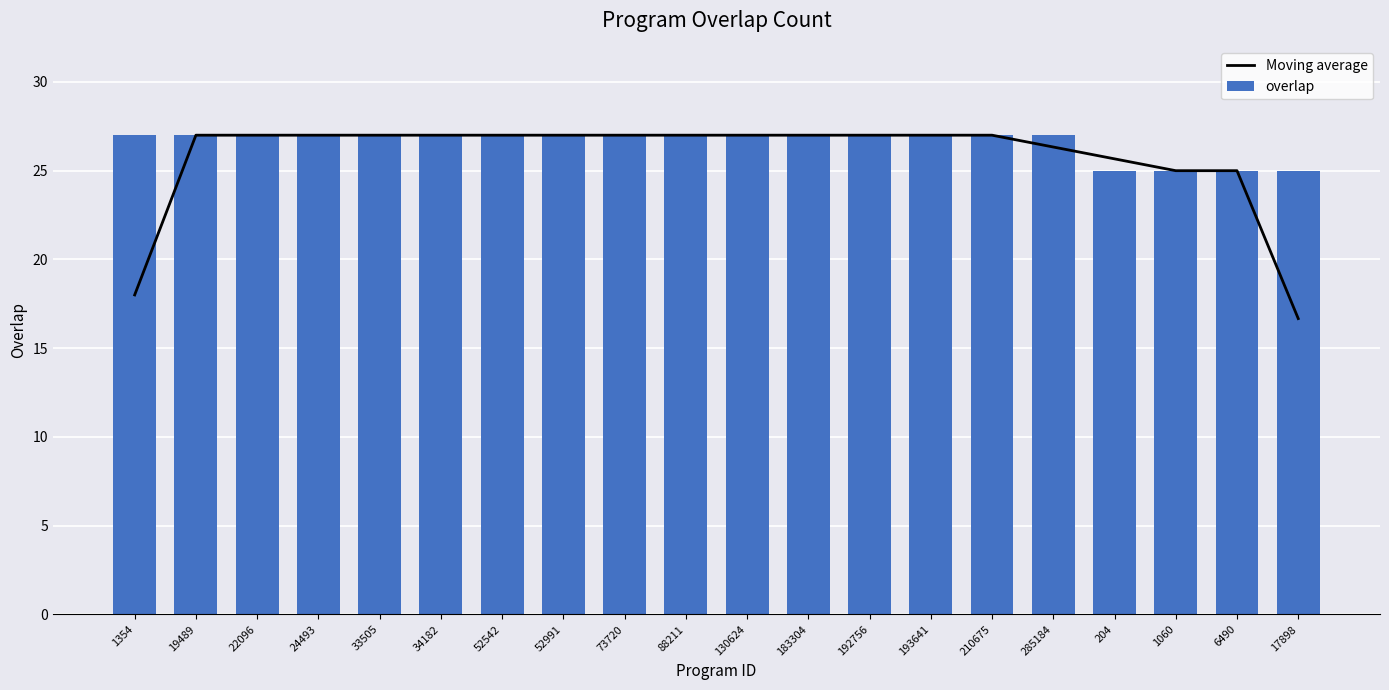

Where is Moving average nearest to the value 21?

1354